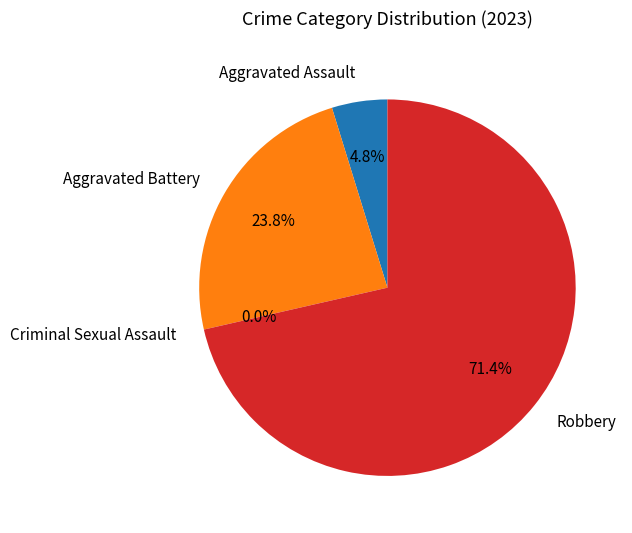

True or false: Criminal Sexual Assault accounts for 0% of the total.

True